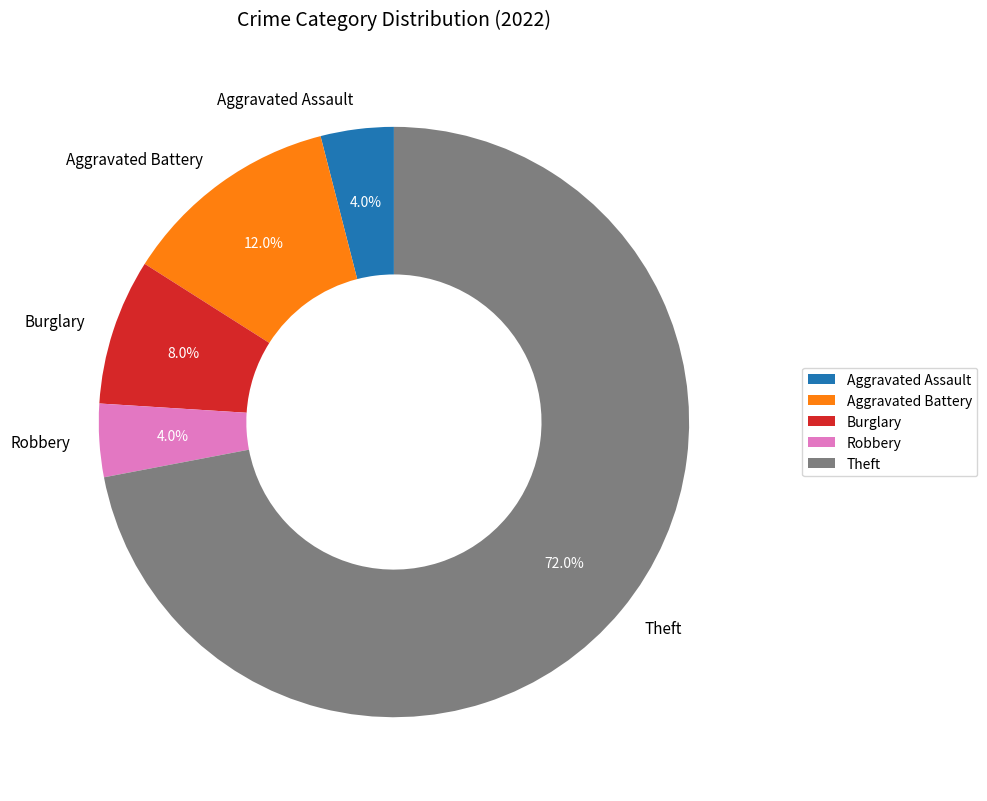

How many slices are in this pie chart?

5